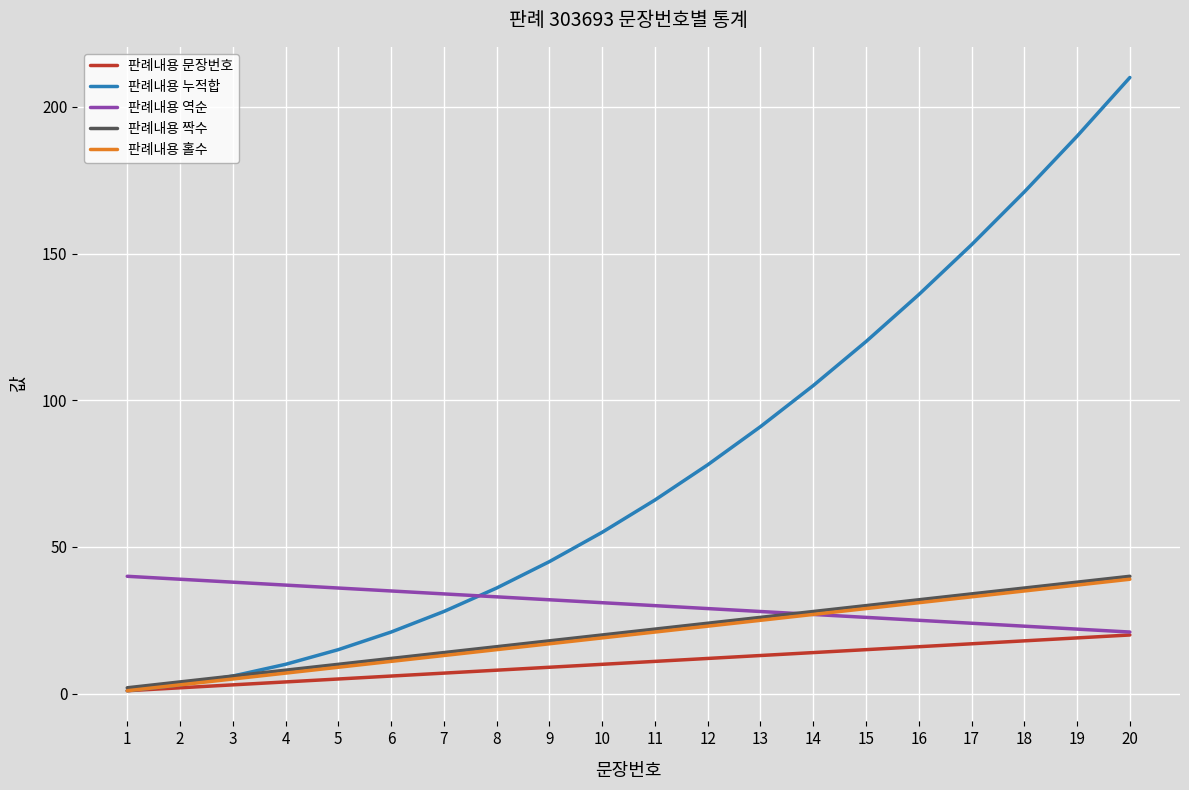

What is the sum of all 판례내용 누적합 values?

1540